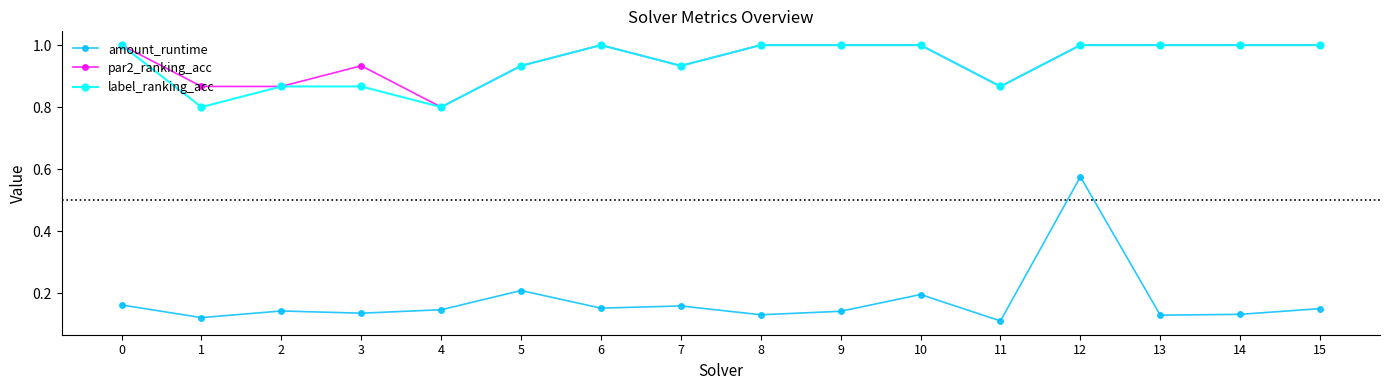

Which series has the largest range (max minus min)?

amount_runtime